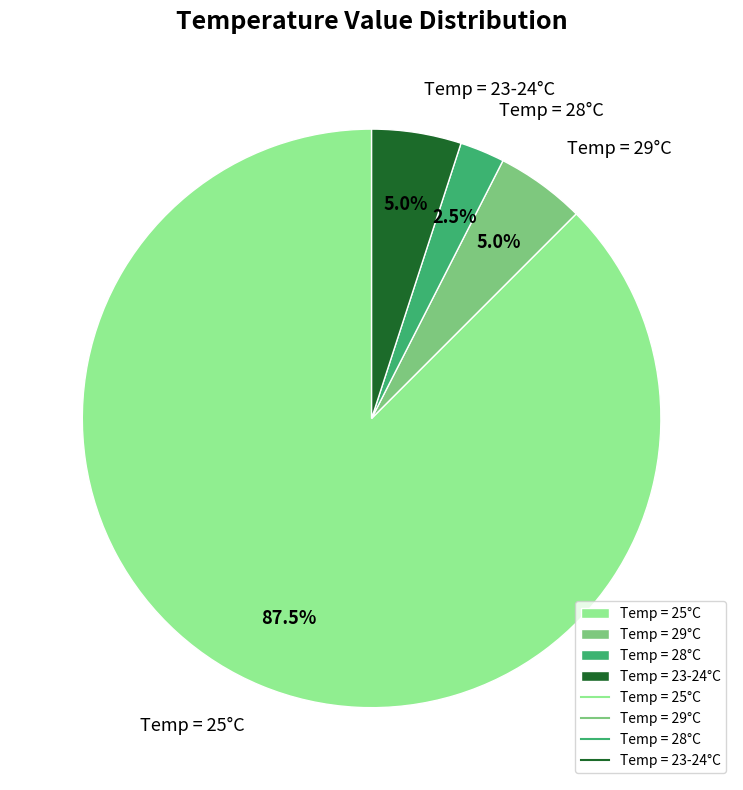

Count the number of slices in the pie.

4